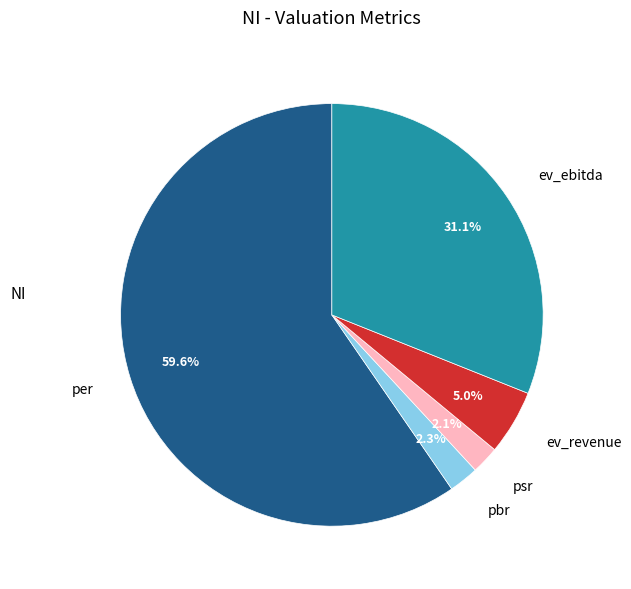

Between pbr and per, which is larger?

per